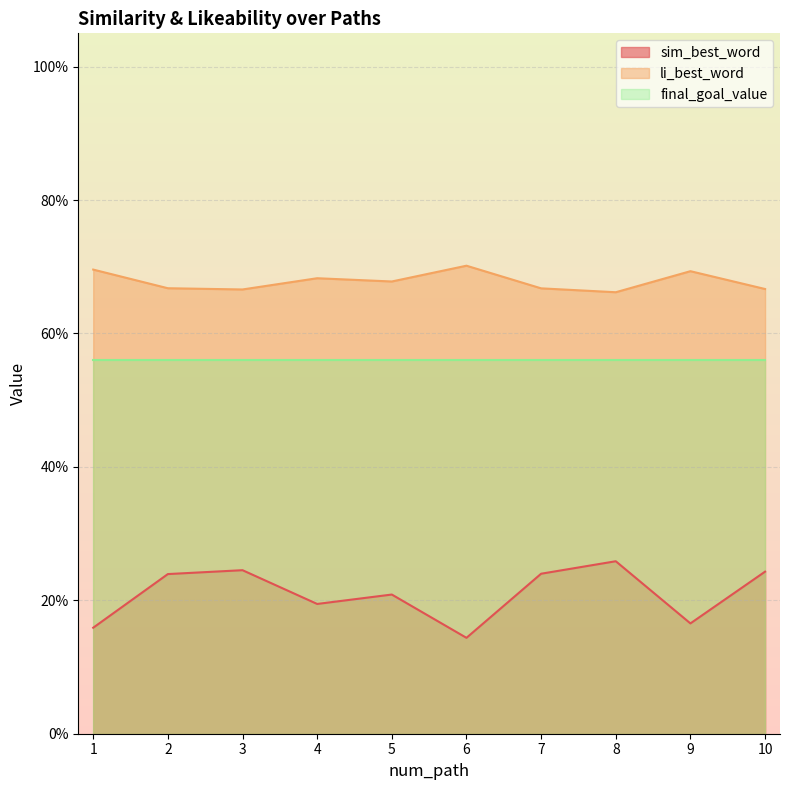

What is the value of the li_best_word point at the 8th from the left?

0.7